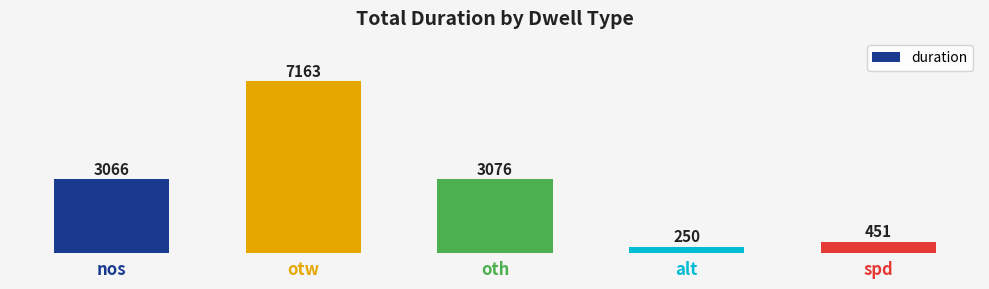

What is the value of the 3rd bar from the left?

3076